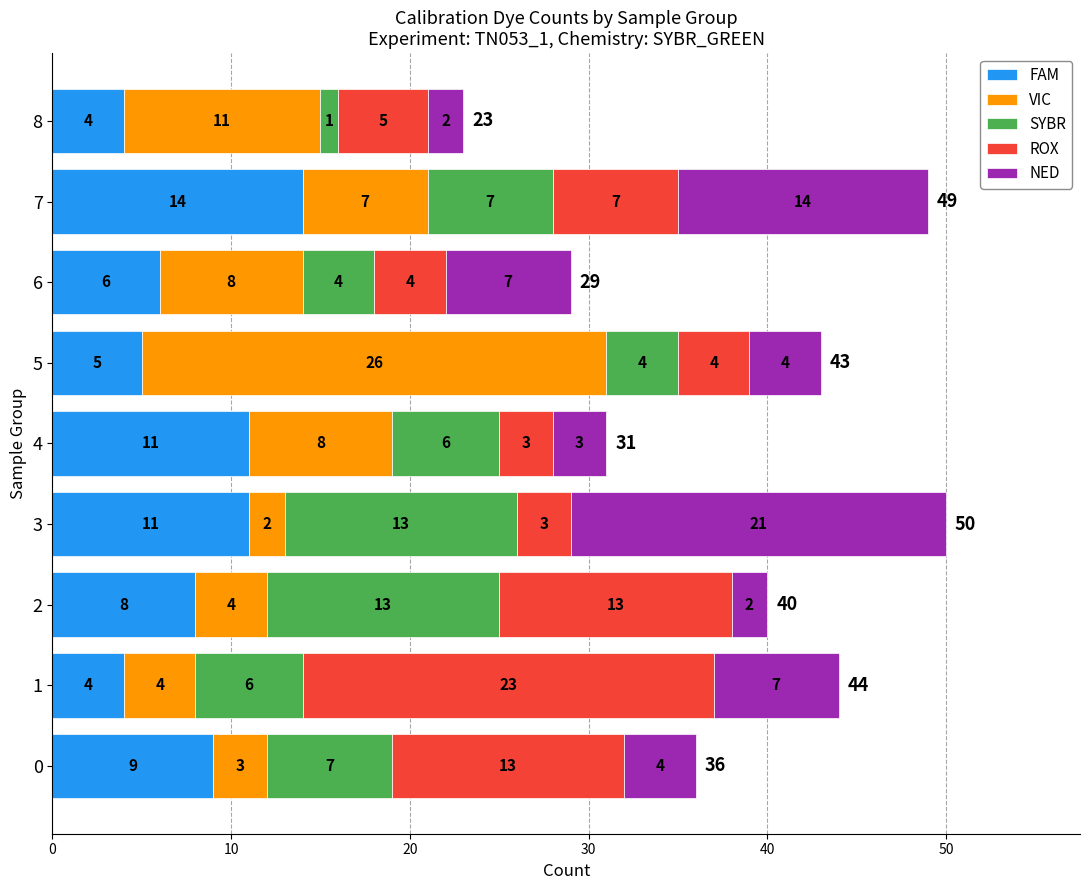

How many FAM values are between 5 and 11?

6